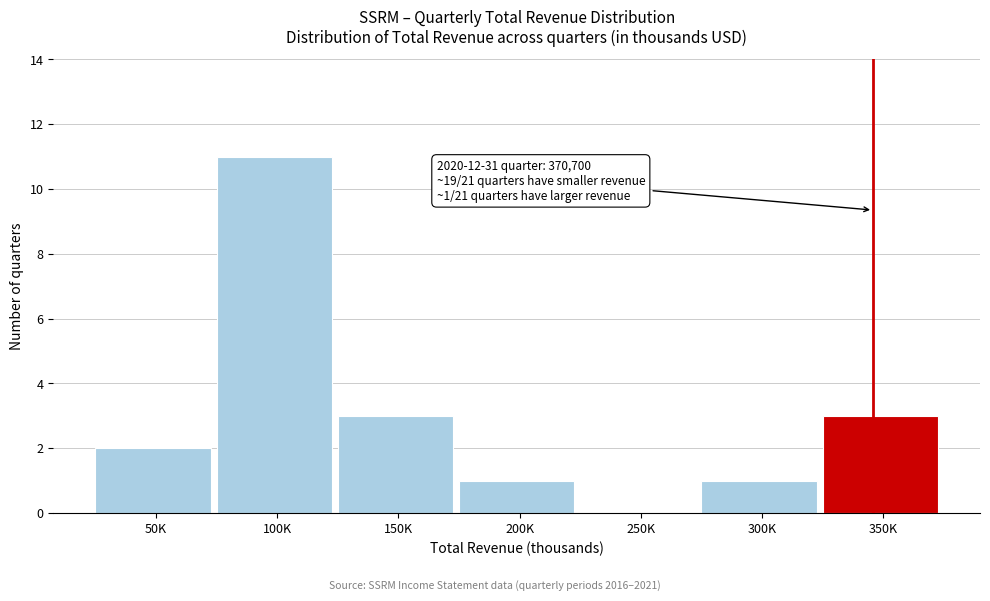

Reading left to right, list all the values displayed in this chart.

50K=2	100K=11	150K=3	200K=1	250K=0	300K=1	350K=3